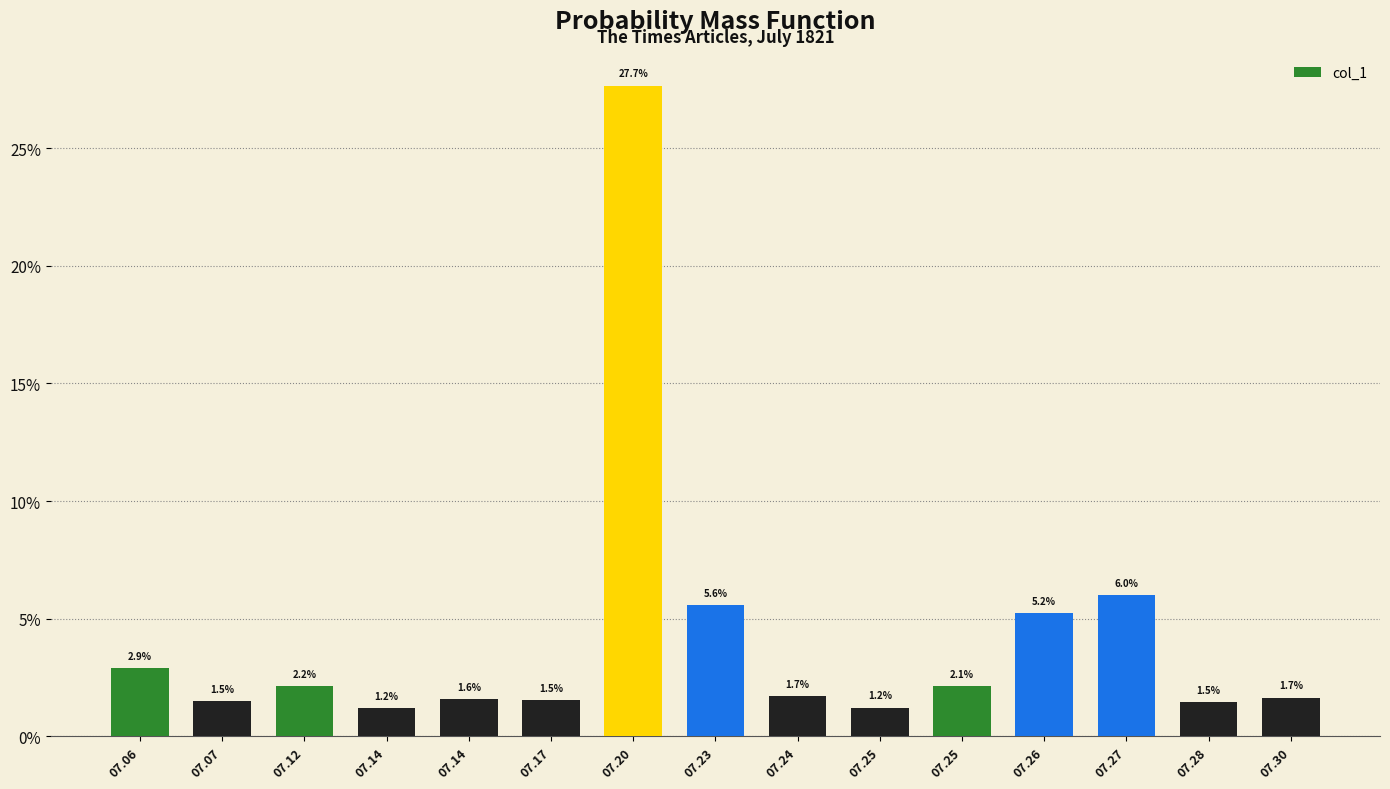

What is the sum of all values?

0.6